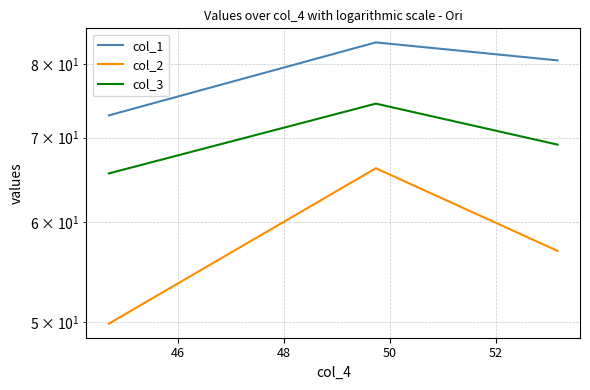

What is the difference between the maximum and minimum values in the col_2 series?

16.4